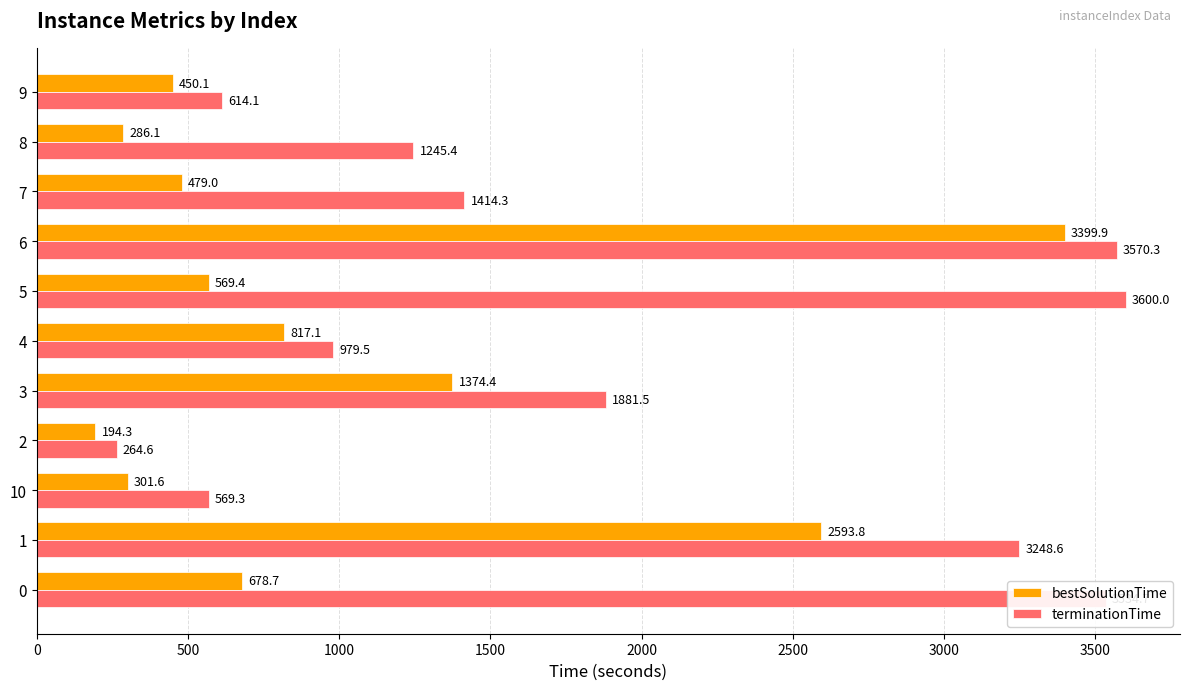

What is the spread (max minus min) of values at 0?

2856.0